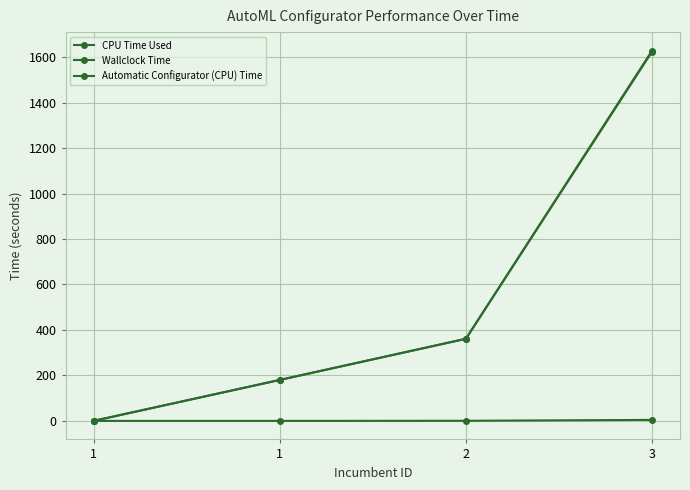

At which label does Automatic Configurator (CPU) Time reach its minimum?

1